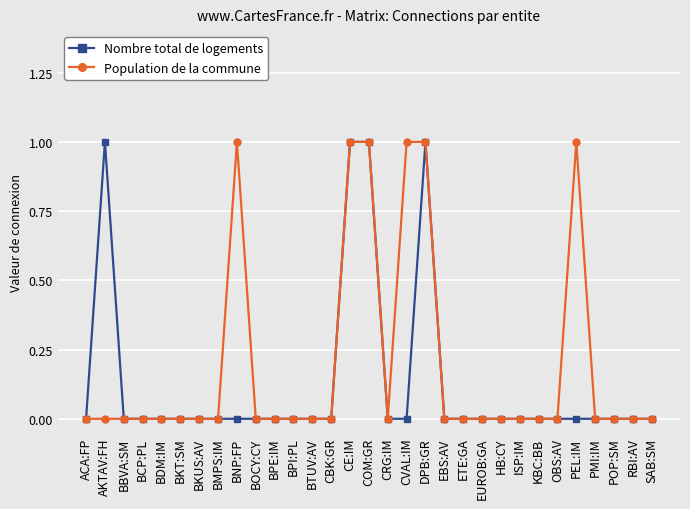

True or false: Nombre total de logements has a value of 0 at POP:SM.

True